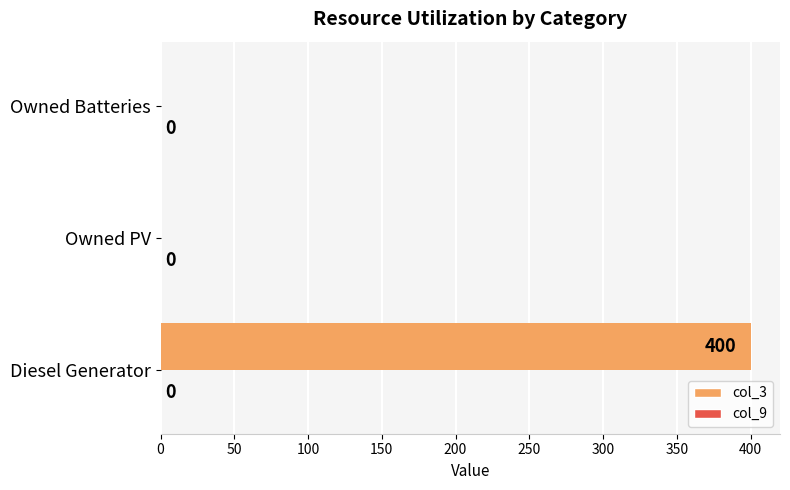

Count the number of categories in the chart.

3